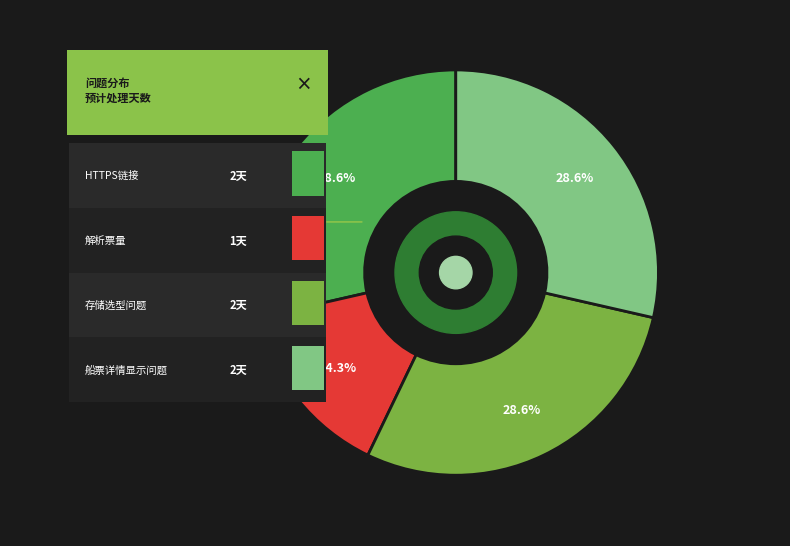

What is the ratio of the value at 船票详情显示问题 to the value at 存储选型问题?

1.0